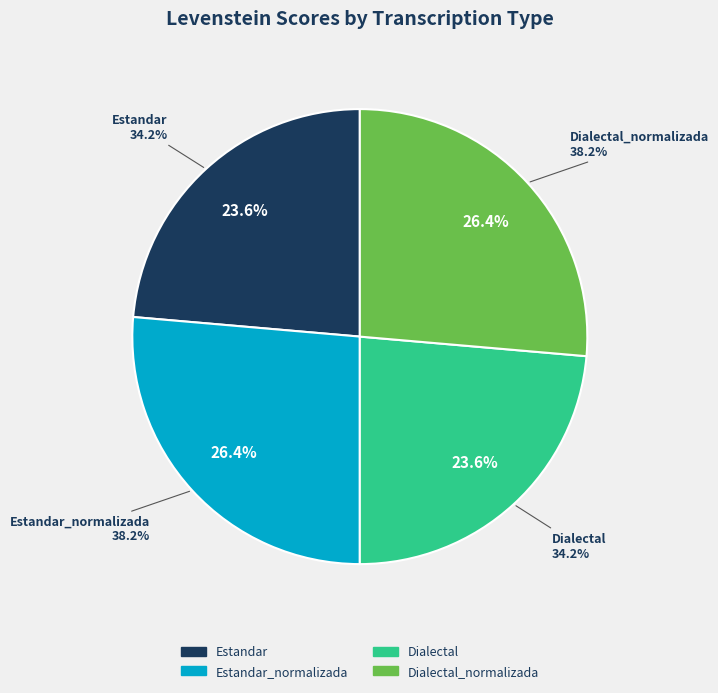

Which has a higher value, Estandar_normalizada or Dialectal?

Estandar_normalizada